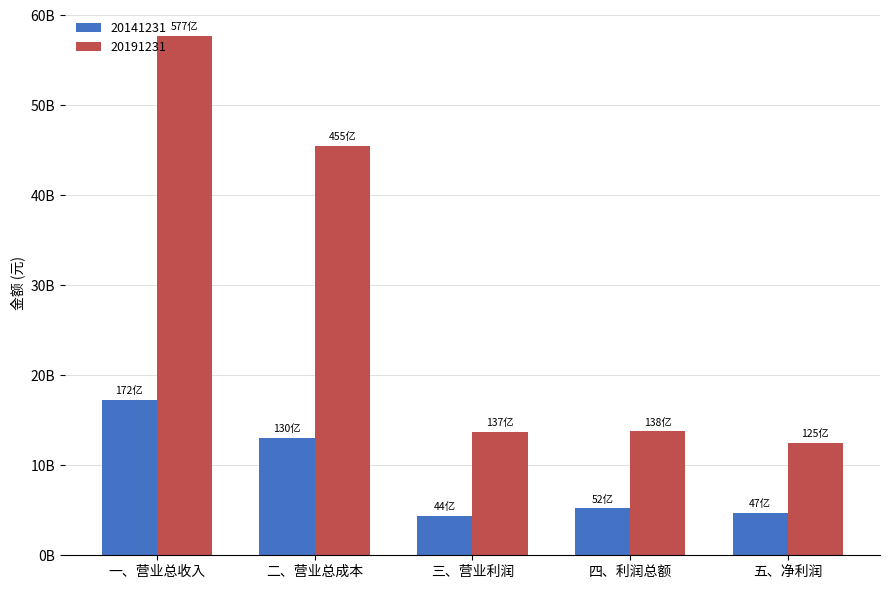

The 20141231 series shows 11082746429.3 at 一、营业总收入. True or false?

False